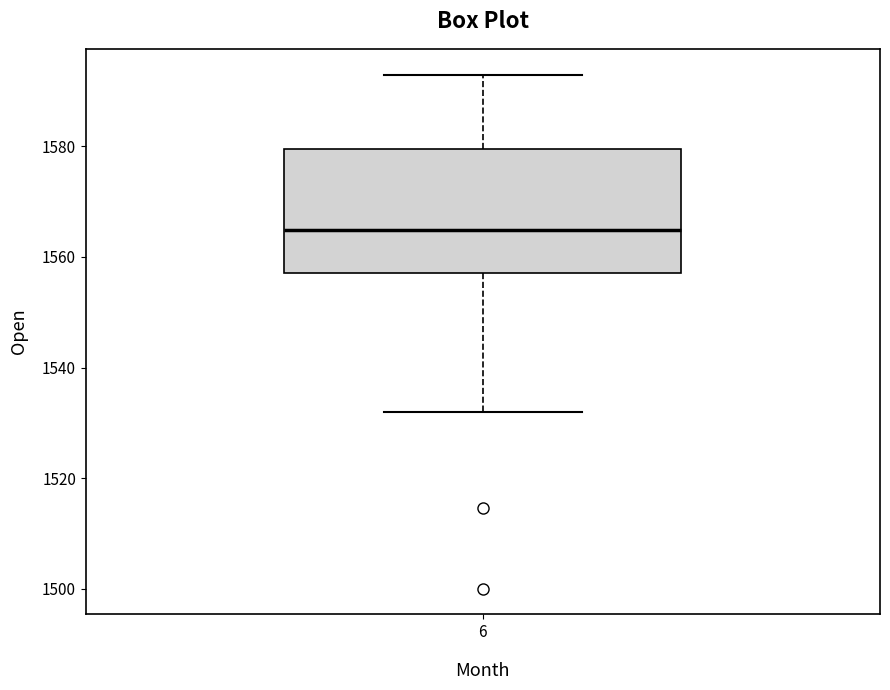

Where does the median line of the box at x = 6 sit on the y-axis? The values are not printed on the chart, so give them approximately, as read against the axis.

1564